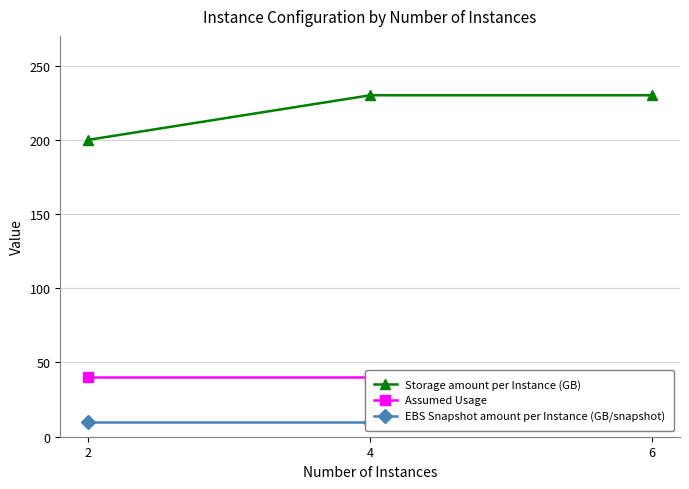

Which series has the widest spread of values?

Storage amount per Instance (GB)